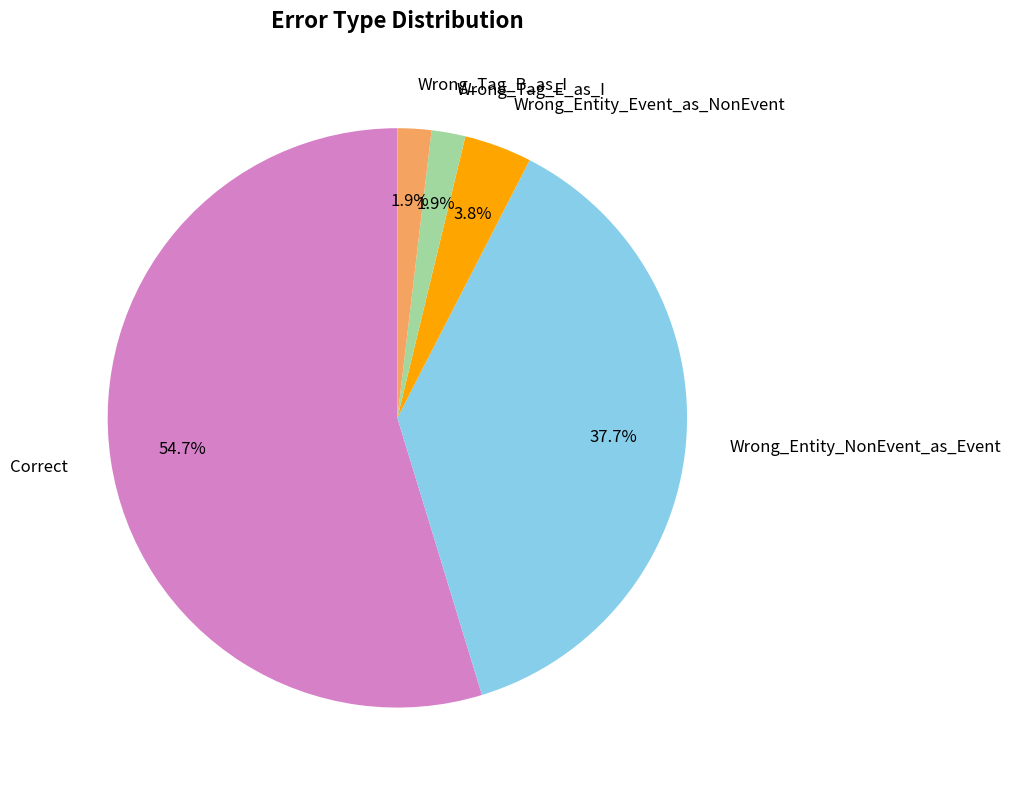

How many slices are in this pie chart?

5